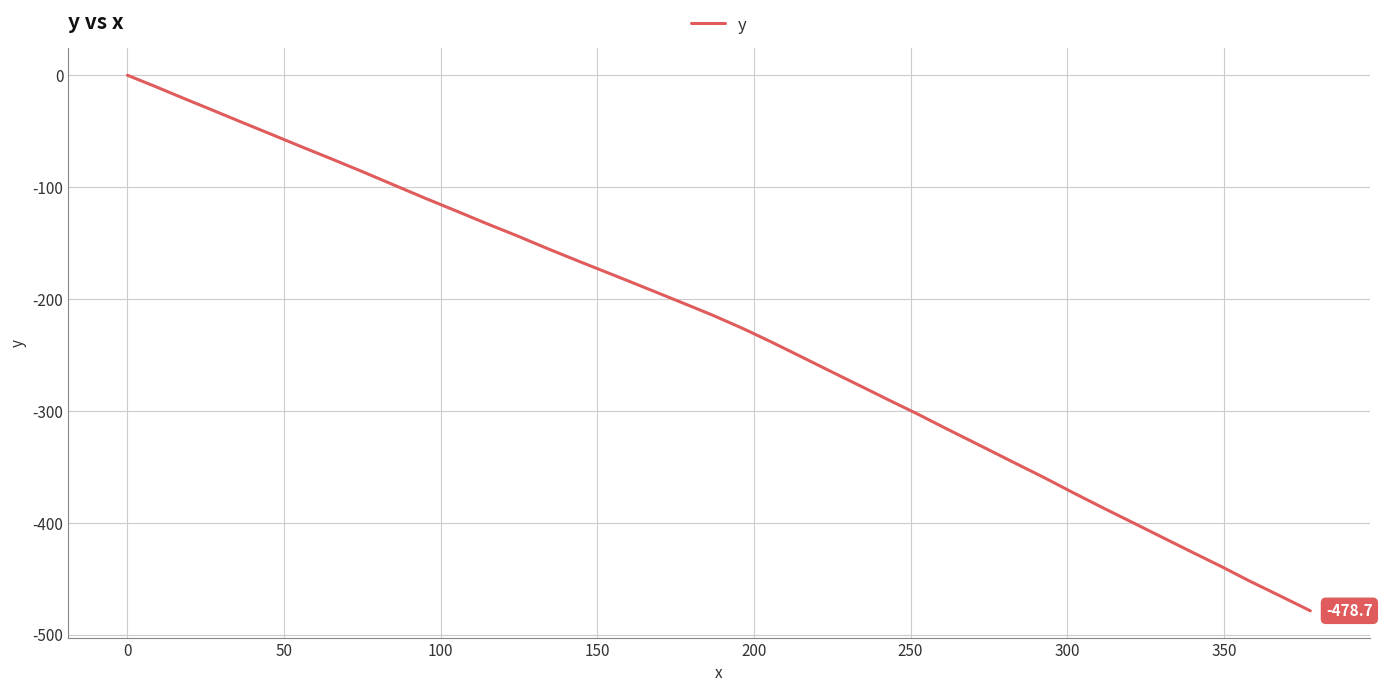

Reading left to right, list all the values displayed in this chart.

0.0	-10.2	-20.5	-30.8	-41.0	-52.2	-64.2	-75.3	-86.4	-97.7	-109.9	-121.0	-132.2	-143.2	-155.3	-167.2	-178.2	-190.1	-202.0	-214.0	-226.3	-238.1	-250.8	-264.7	-277.5	-290.4	-303.2	-316.2	-331.0	-344.8	-359.6	-373.6	-387.5	-400.4	-413.4	-426.2	-439.0	-452.1	-464.9	-478.7